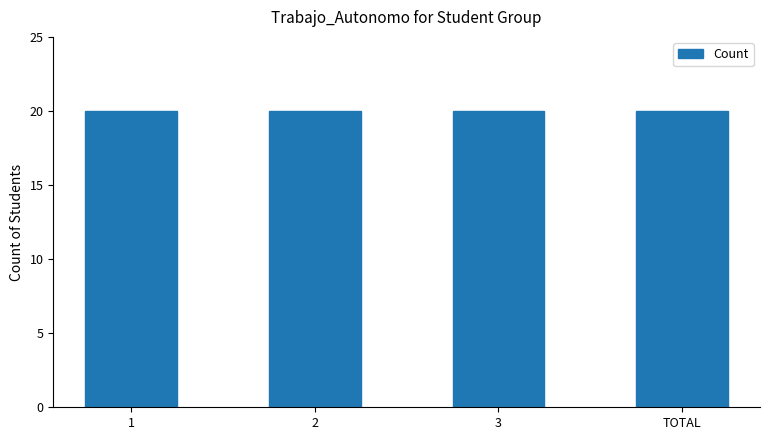

Are the bars grouped side by side (vs. stacked)?

No